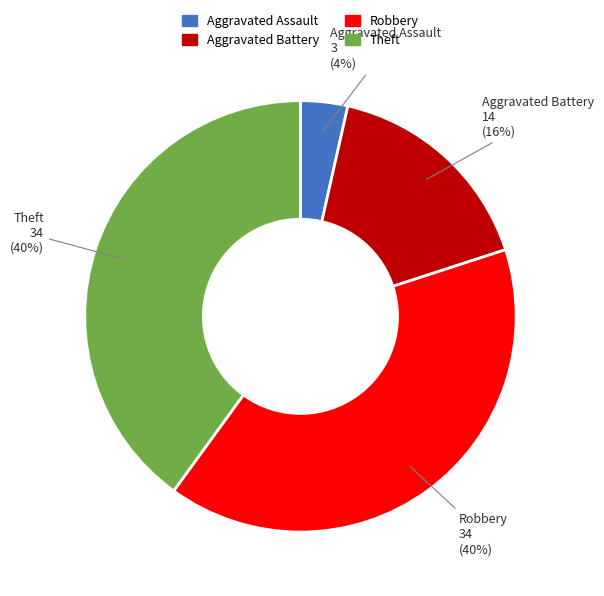

To the nearest percent, what is the average slice percentage?

25%